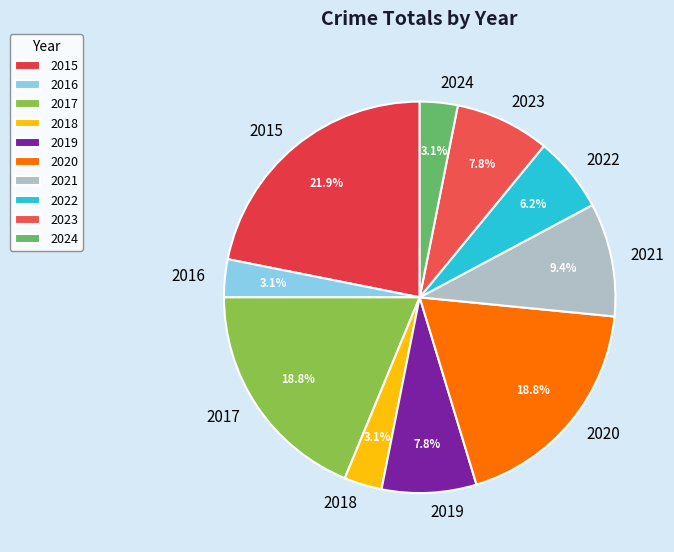

True or false: 2016 accounts for 14% of the total.

False